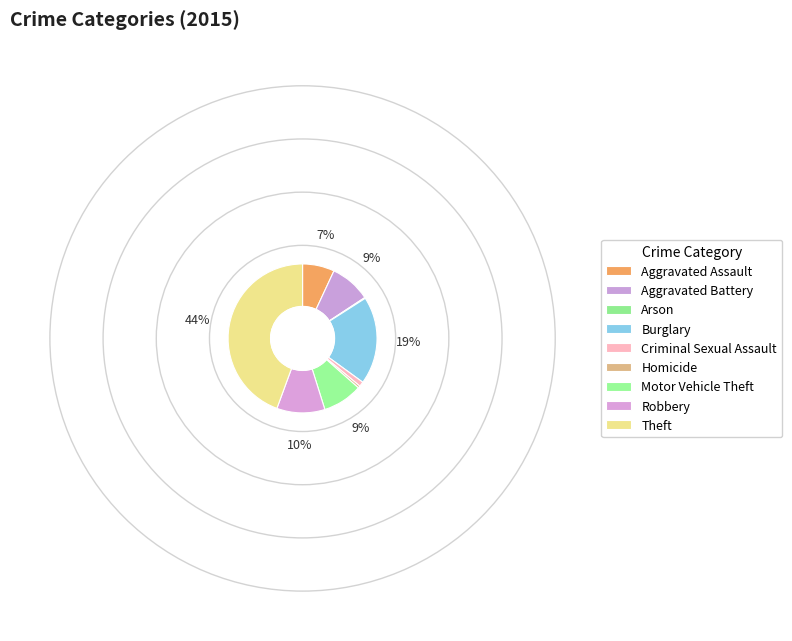

Count the number of slices in the pie.

9